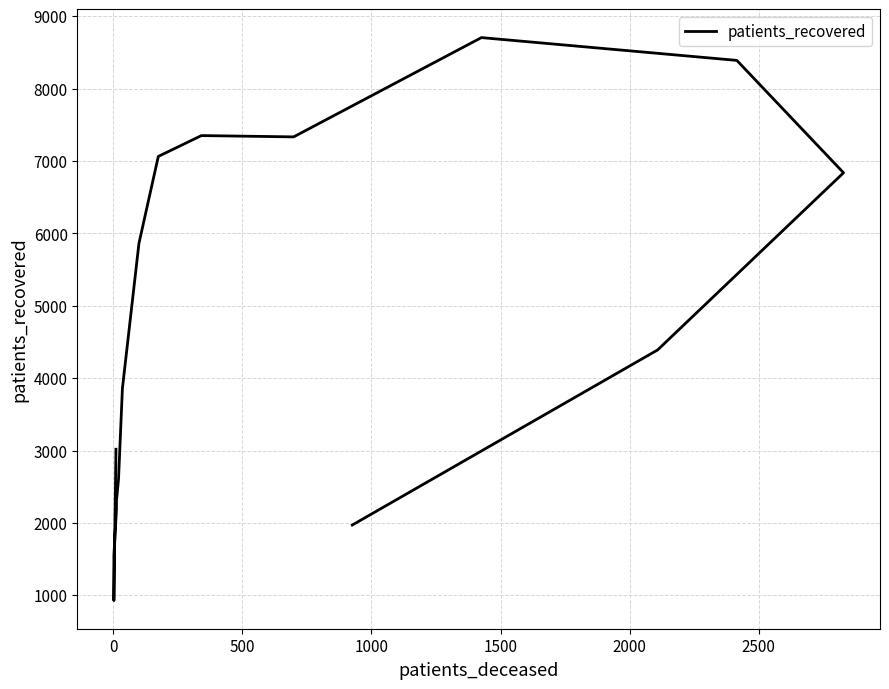

True or false: the data shows 559 at 1000.

False